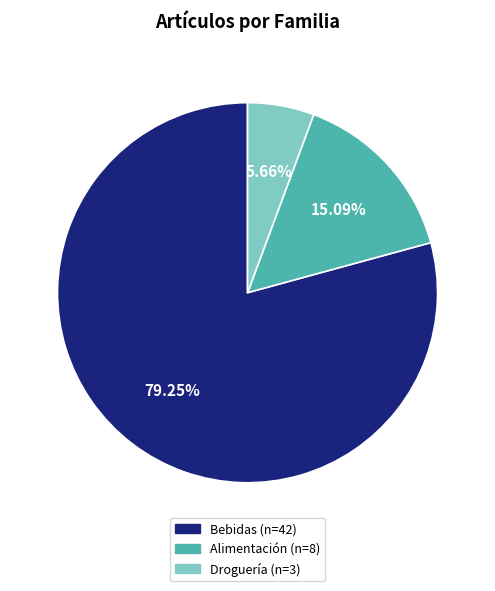

To the nearest percent, what is the difference between the largest and smallest slice percentages?

74%